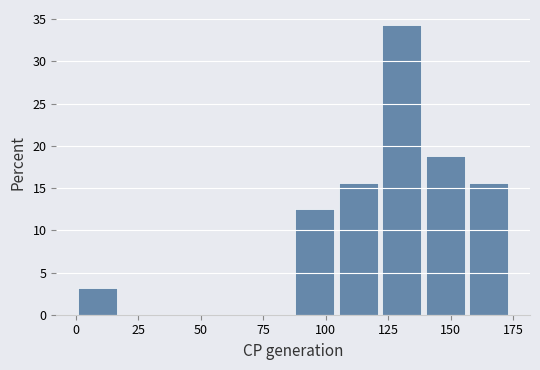

Around what value on the x-axis is the tallest bar? Give the approximate position of its centre, as read against the axis.

130